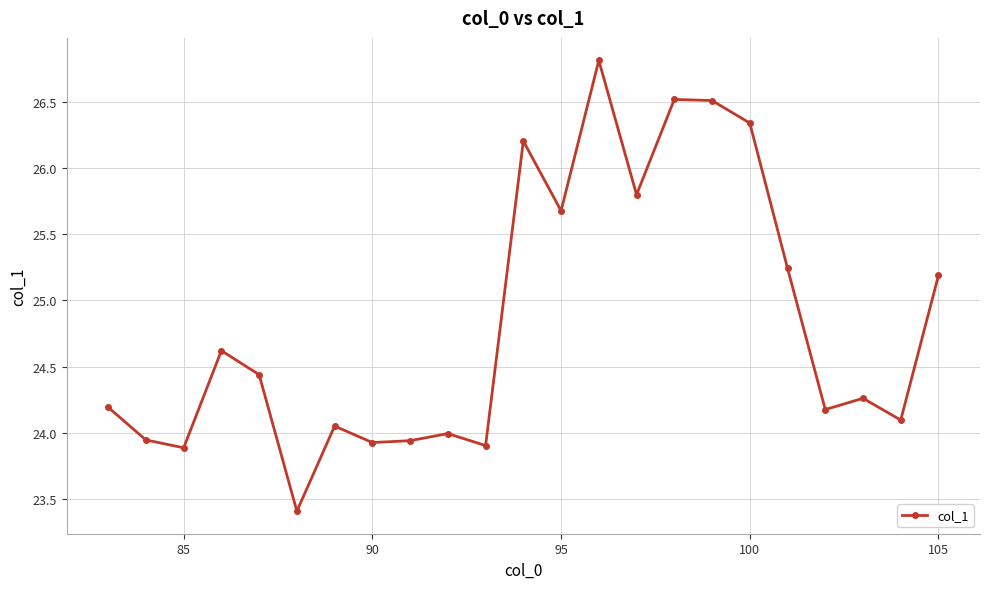

How many interior local peaks (higher than both neighbors) does the data have?

7